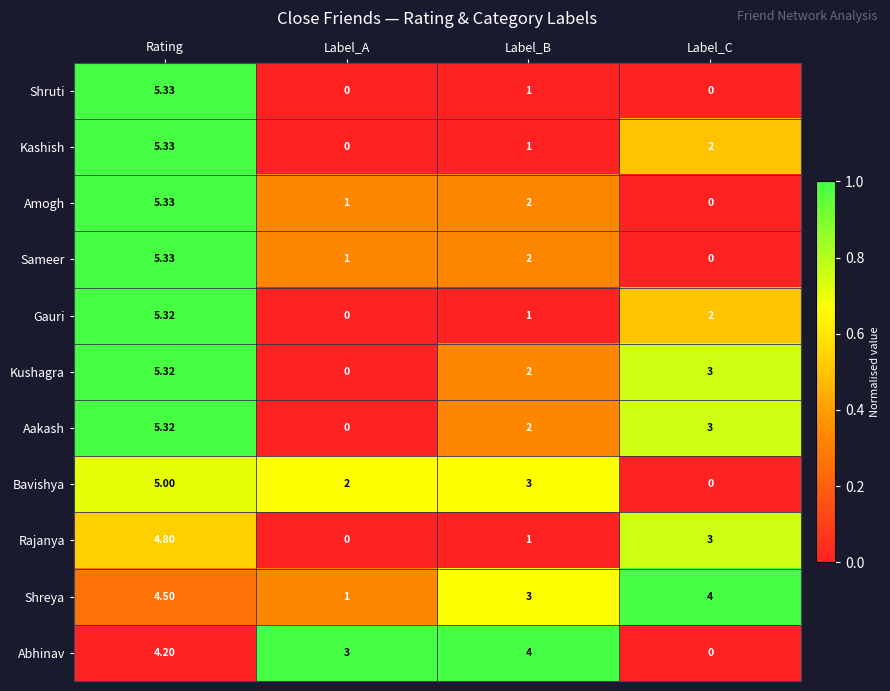

Which series has the largest total across all categories?

Shreya